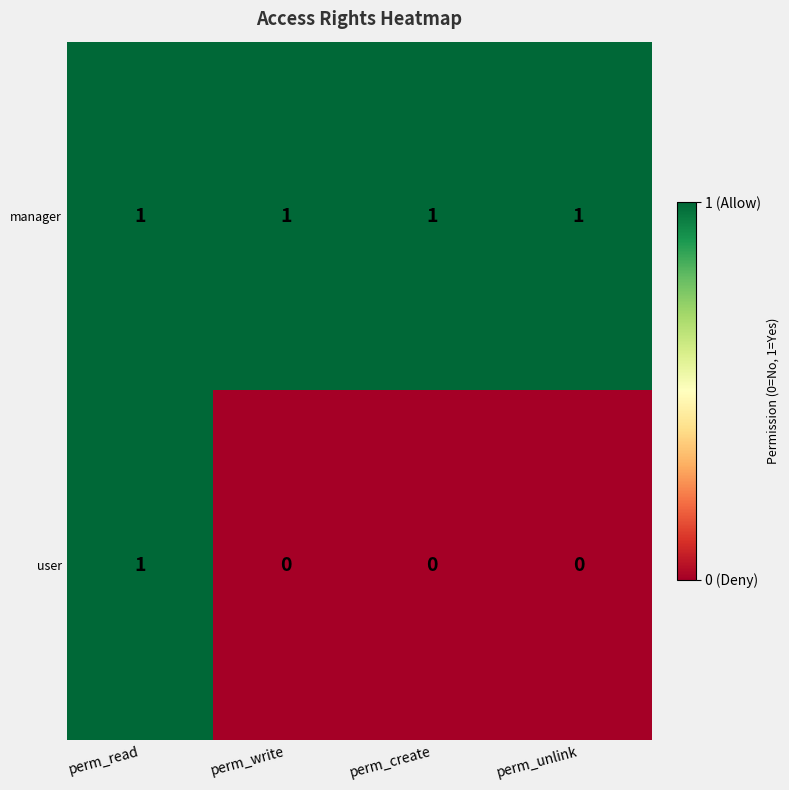

How many categories are shown in the chart?

4